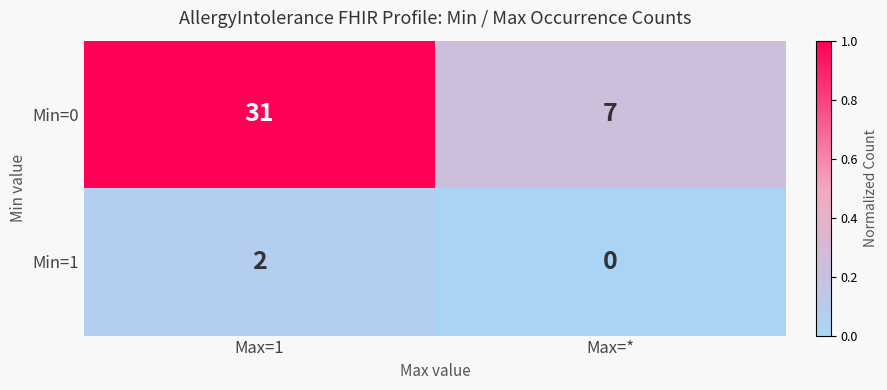

Which series changed the most between Max=1 and Max=*?

Min=0